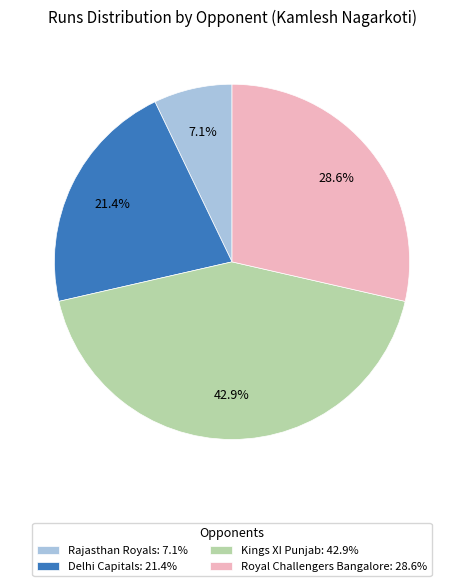

Combined, do Delhi Capitals: 21.4% and Kings XI Punjab: 42.9% account for over 50%?

Yes